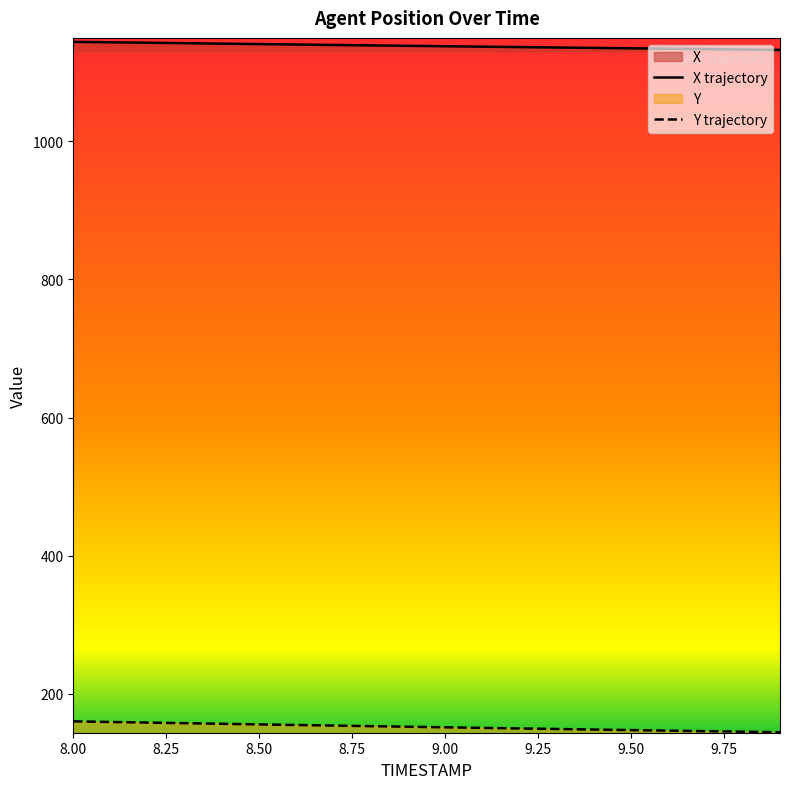

Reading left to right, list all the values displayed in this chart.

X: 1143.8	1143.1	1142.5	1141.8	1141.2	1140.5	1139.9	1139.3	1138.7	1138.0	1137.4	1136.8	1136.2	1135.6	1135.0	1134.5	1133.9	1133.3	1132.7	1132.2
Y: 160.2	159.4	158.5	157.6	156.7	155.8	155.0	154.1	153.3	152.4	151.6	150.8	150.0	149.2	148.4	147.6	146.8	146.0	145.3	144.5